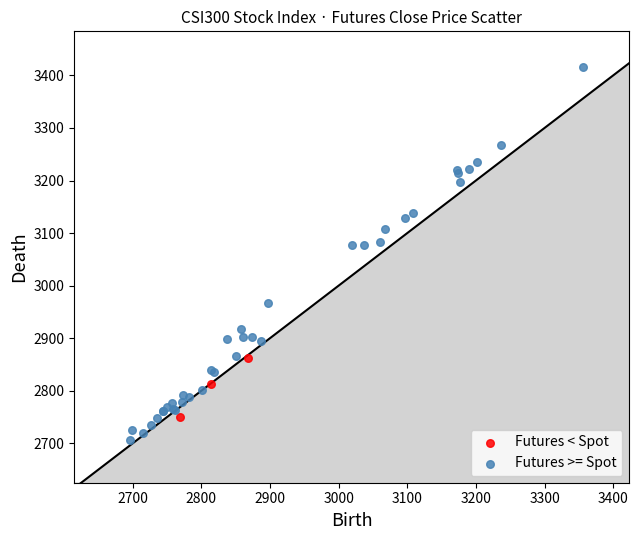

What are all the series names shown in the legend?

Futures < Spot, Futures >= Spot